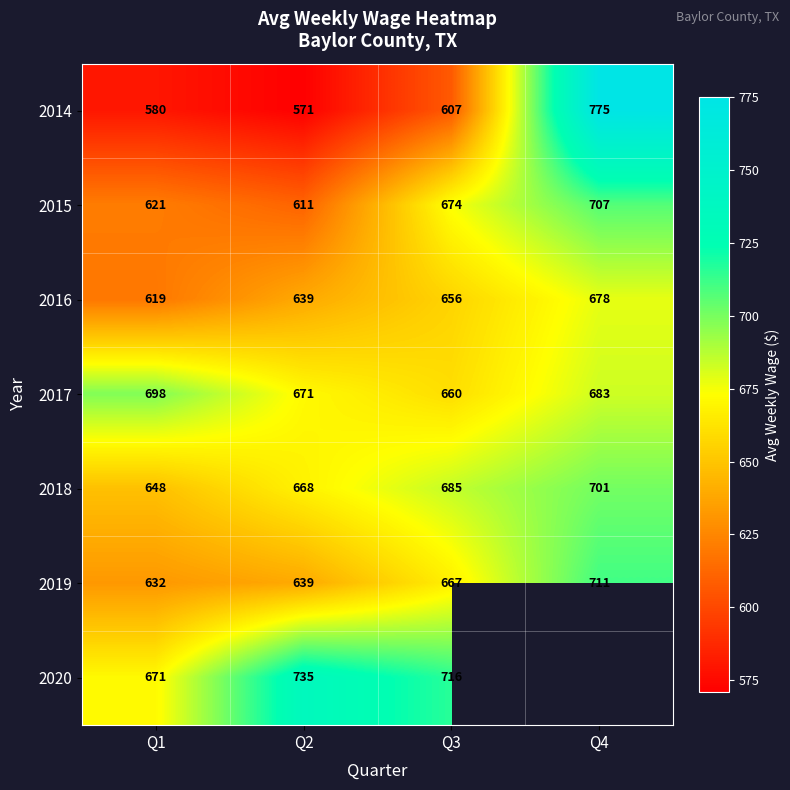

Rank the series at Q3 from highest to lowest value.

2020, 2018, 2015, 2019, 2017, 2016, 2014